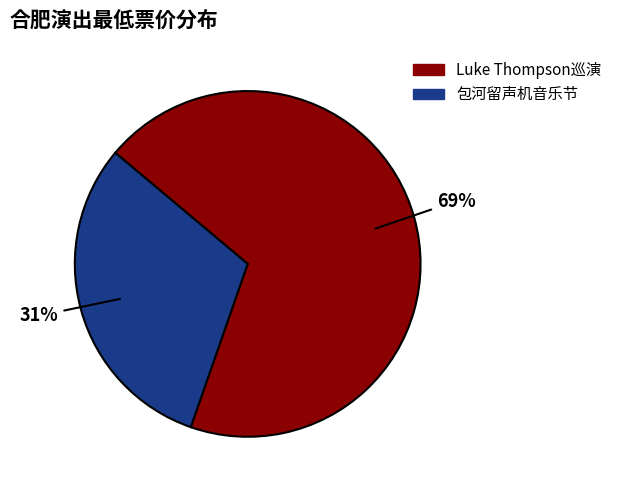

Combined, do 合肥·首届包河留声机音乐节—《菊次郎的夏天》久石让钢琴曲梦幻之旅演奏会 and 合肥·新西兰·治愈系民谣歌手Luke Thompson2024中国巡演 account for over 50%?

Yes